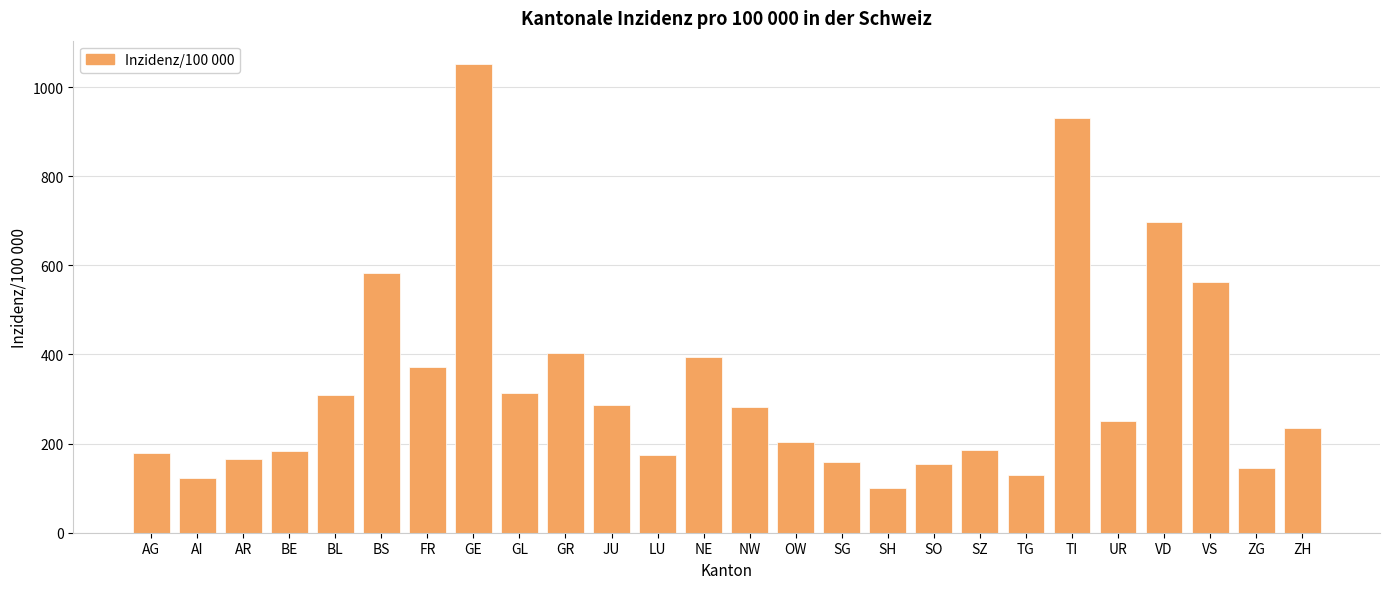

Which label corresponds to the largest value in the chart?

GE